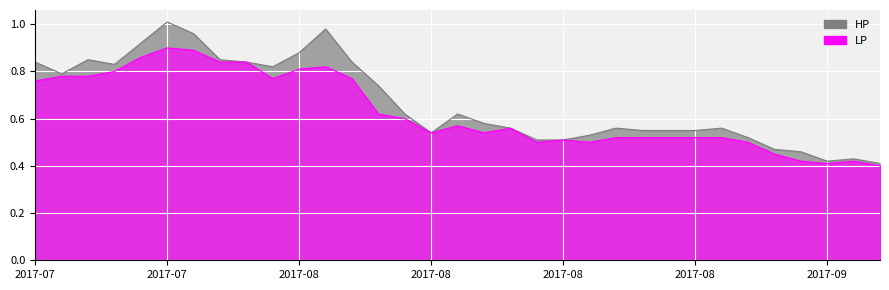

What are all the series names shown in the legend?

HP, LP